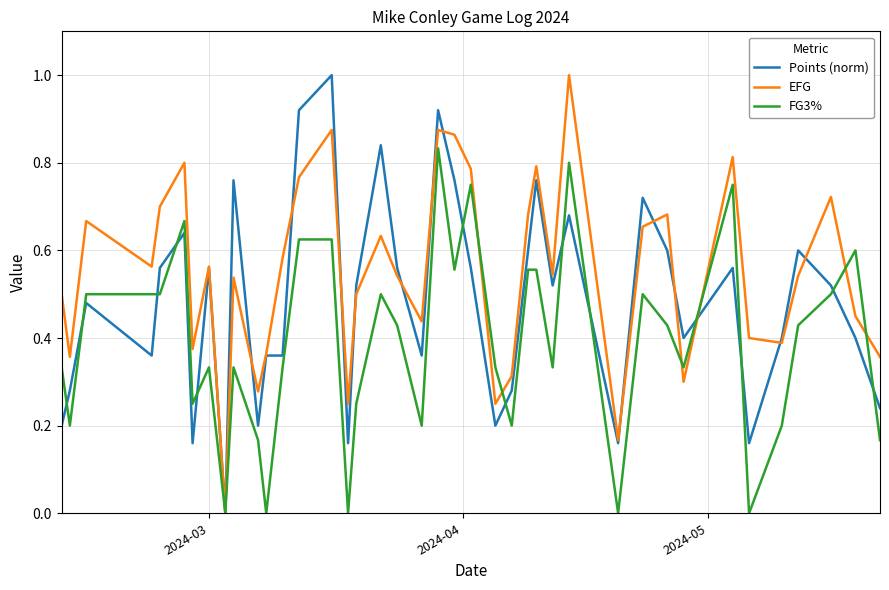

Rank the series by their average value, from lowest to highest.

FG3%, Points (norm), EFG